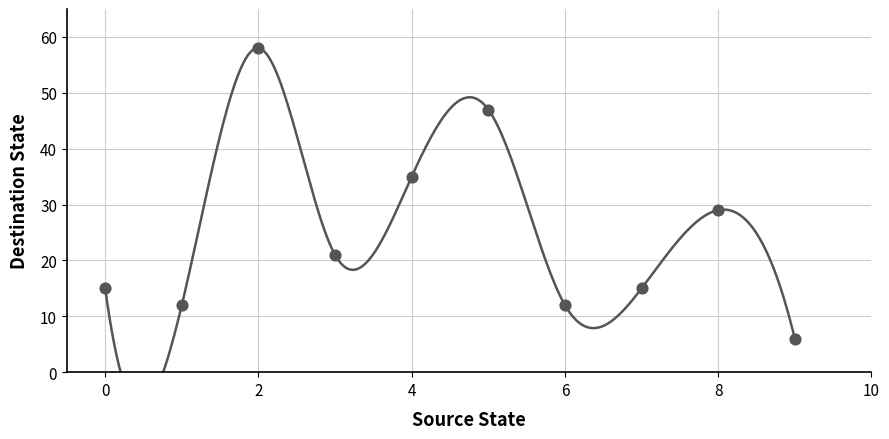

What is the range of Y values (max minus min)?

52